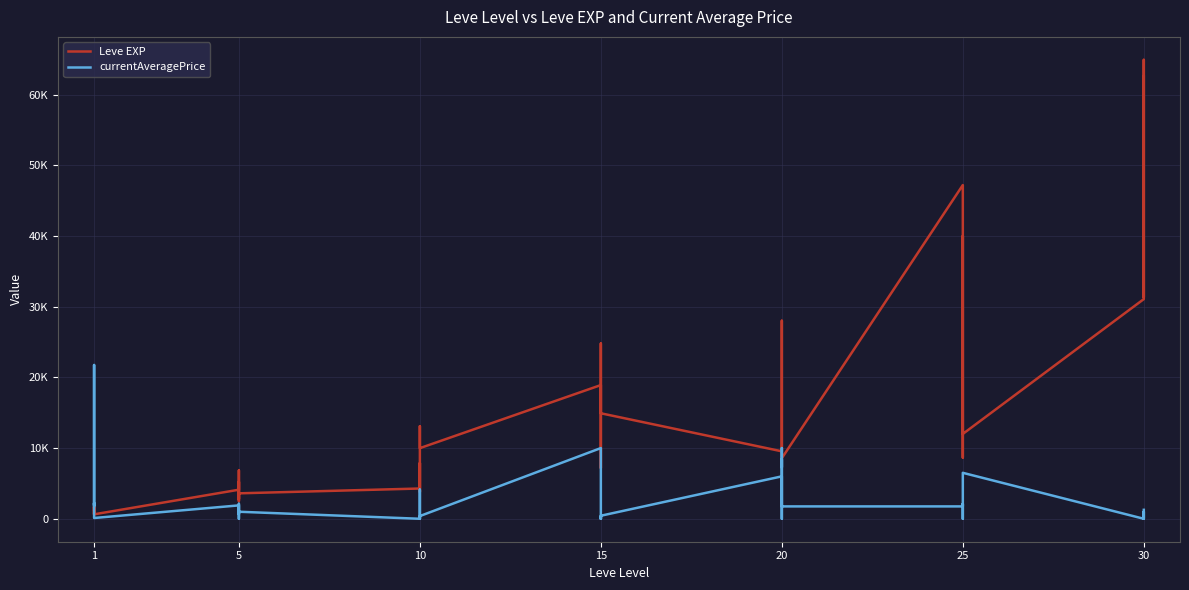

Between 5 and 10, which is larger?

10